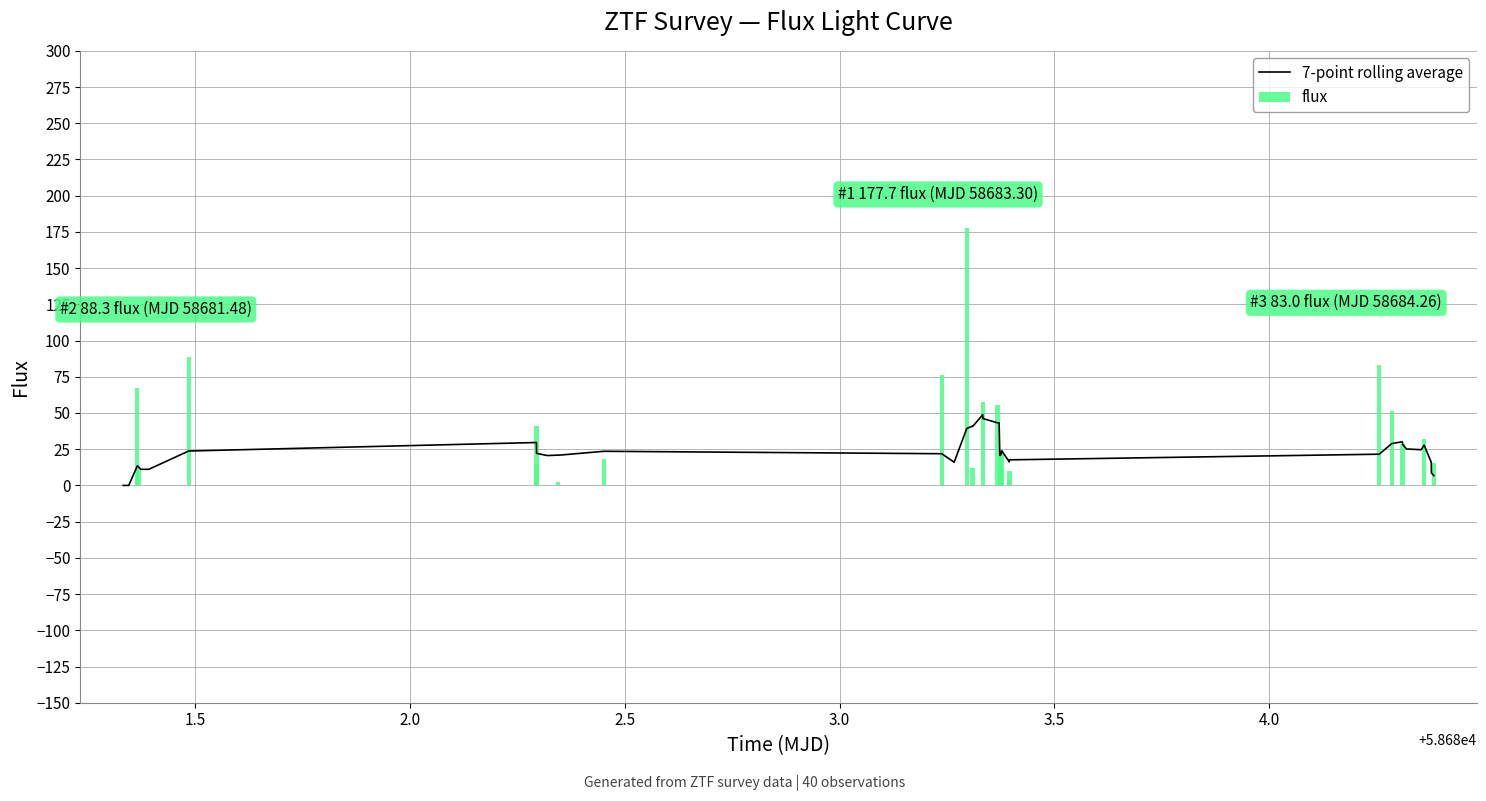

What is the greatest value displayed?

177.7